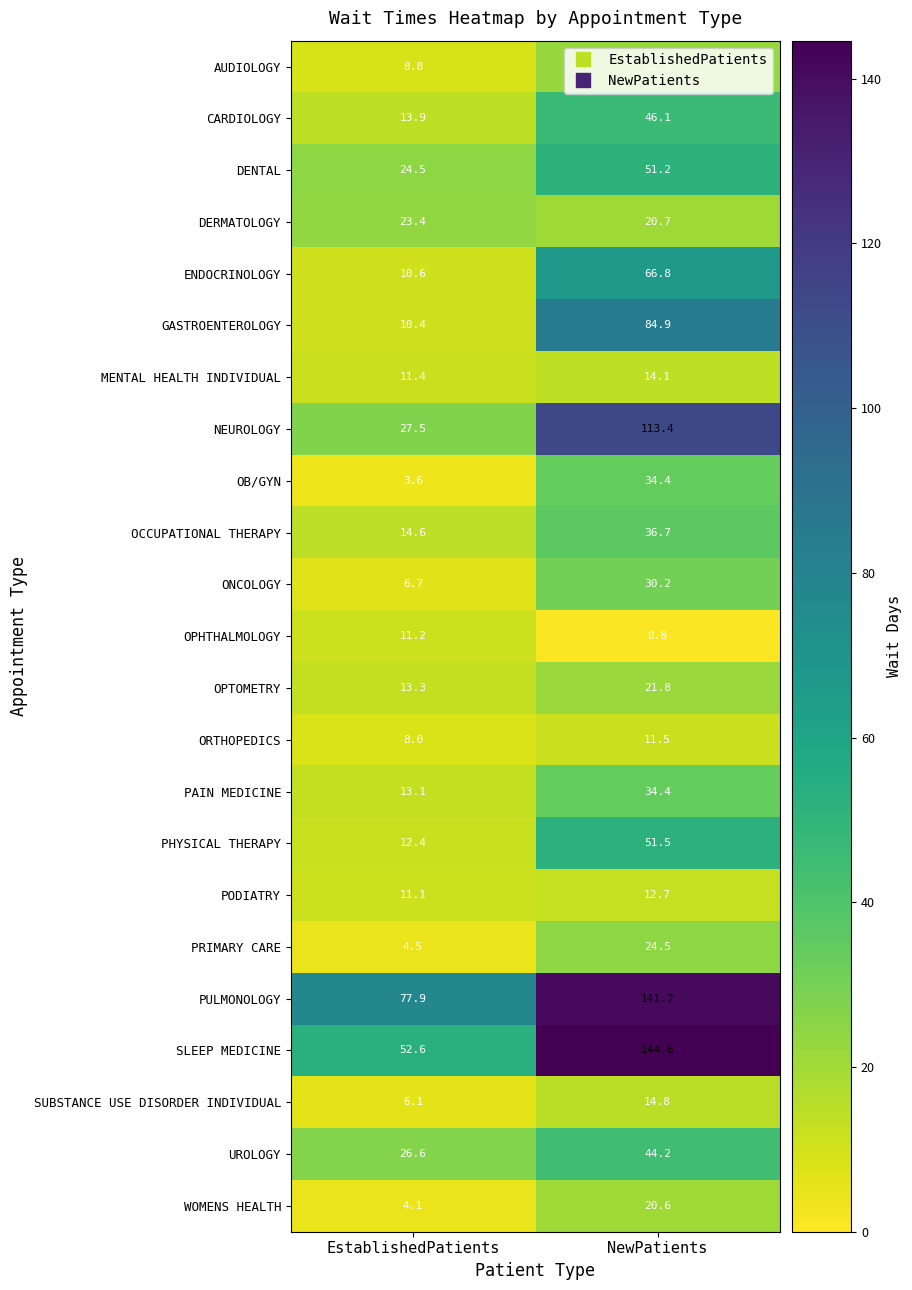

At EstablishedPatients, list the series in order from largest to smallest.

PULMONOLOGY, SLEEP MEDICINE, NEUROLOGY, UROLOGY, DENTAL, DERMATOLOGY, OCCUPATIONAL THERAPY, CARDIOLOGY, OPTOMETRY, PAIN MEDICINE, PHYSICAL THERAPY, MENTAL HEALTH INDIVIDUAL, OPHTHALMOLOGY, PODIATRY, ENDOCRINOLOGY, GASTROENTEROLOGY, AUDIOLOGY, ORTHOPEDICS, ONCOLOGY, SUBSTANCE USE DISORDER INDIVIDUAL, PRIMARY CARE, WOMENS HEALTH, OB/GYN